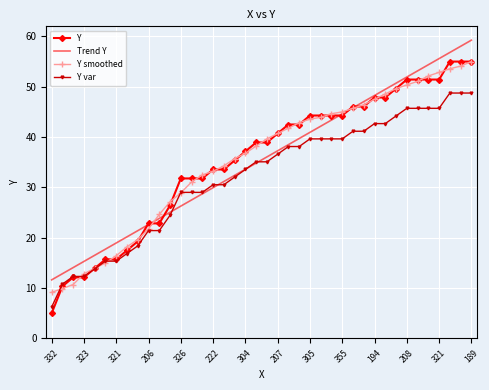

What is the highest value of the Y smoothed series?

55.0